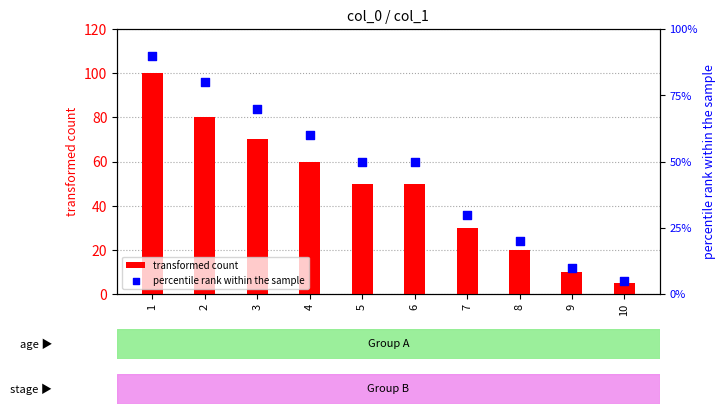

At which category is the sum across all series the highest?

1